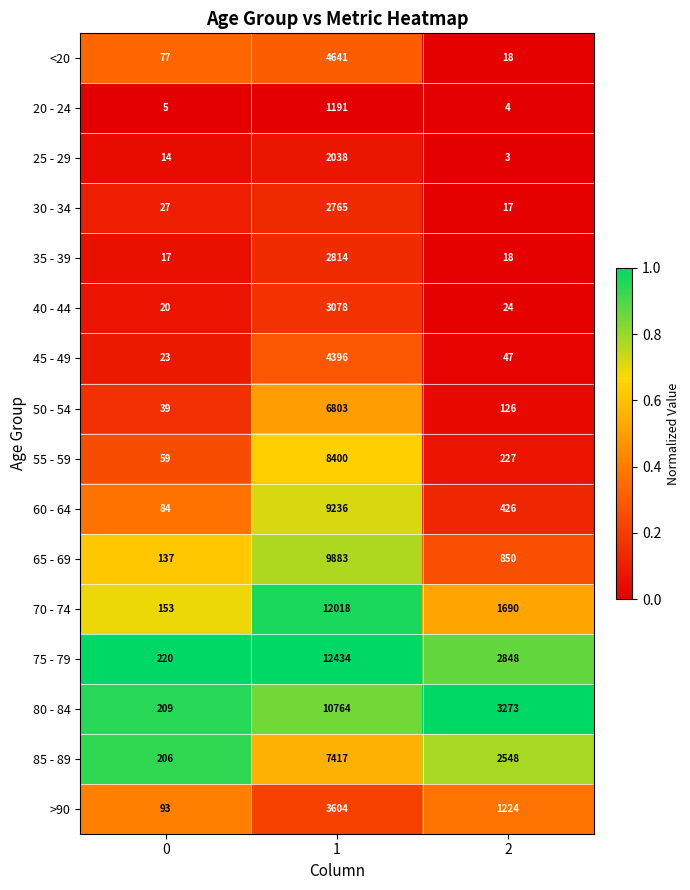

What is the minimum value for 35 - 39?

17